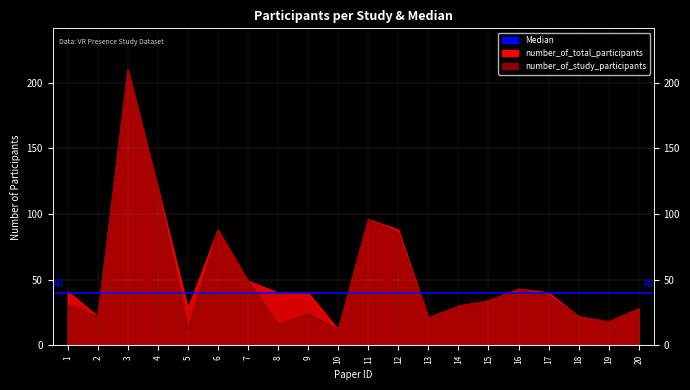

Rank the categories by number_of_study_participants value from lowest to highest.

5, 10, 8, 19, 13, 2, 18, 9, 20, 14, 1, 15, 17, 16, 7, 12, 6, 11, 4, 3